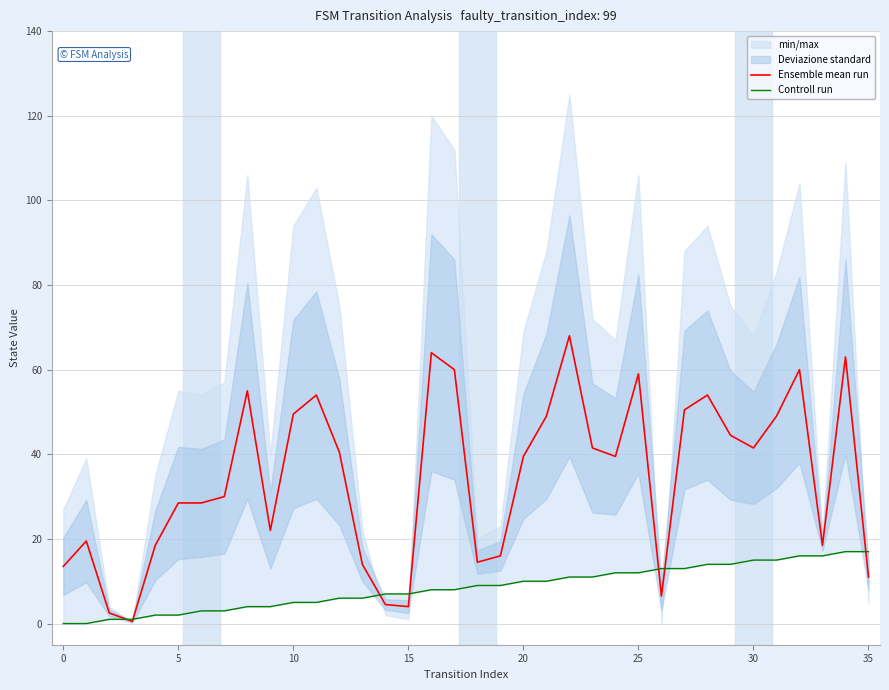

Which series changed the most between 27 and 34?

Ensemble mean run